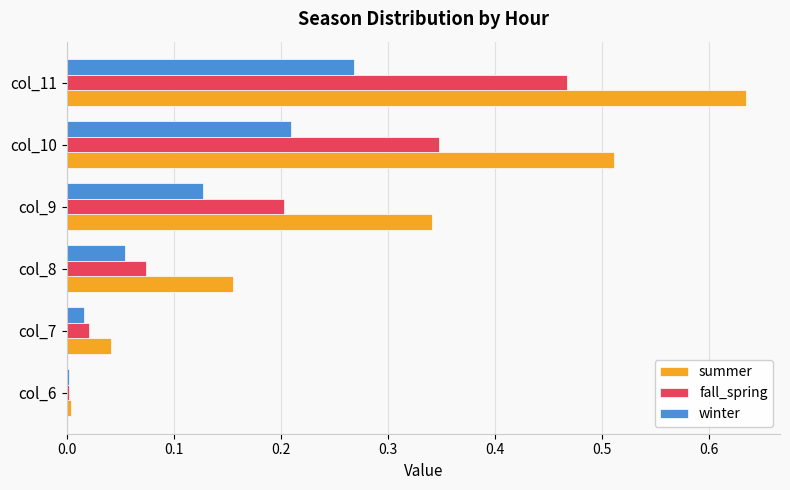

Is the value of summer at col_9 greater than the value of fall_spring at col_6?

Yes